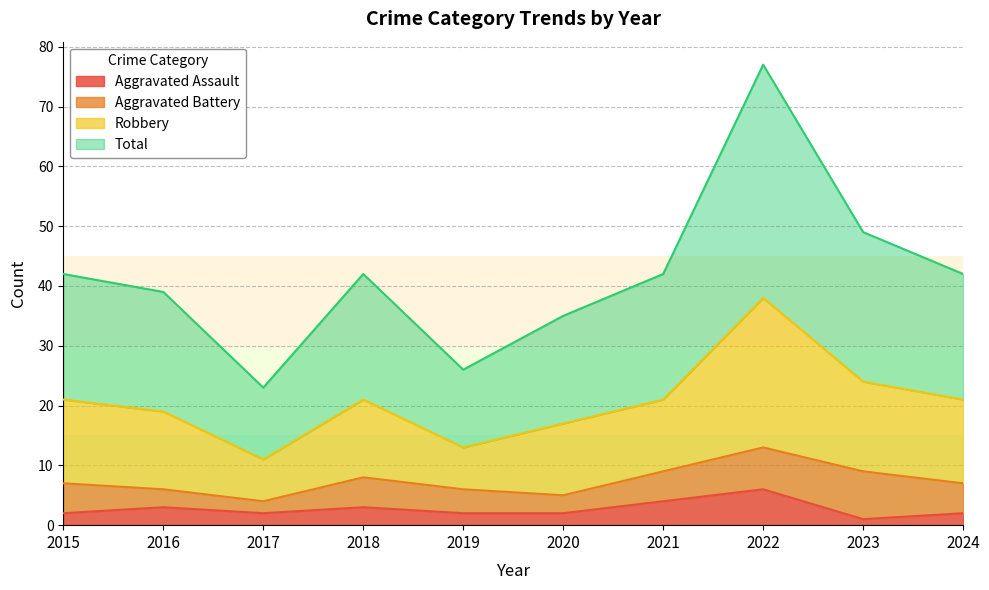

At which label does Aggravated Assault reach its peak?

2022